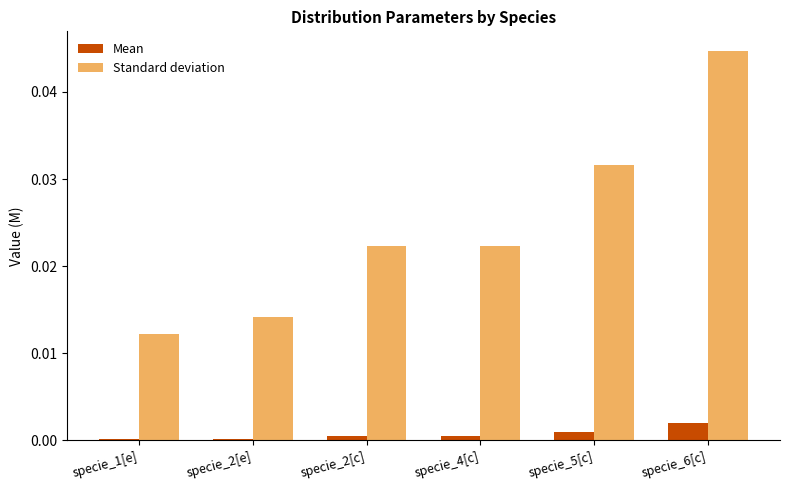

At which label does Standard deviation reach its peak?

specie_6[c]